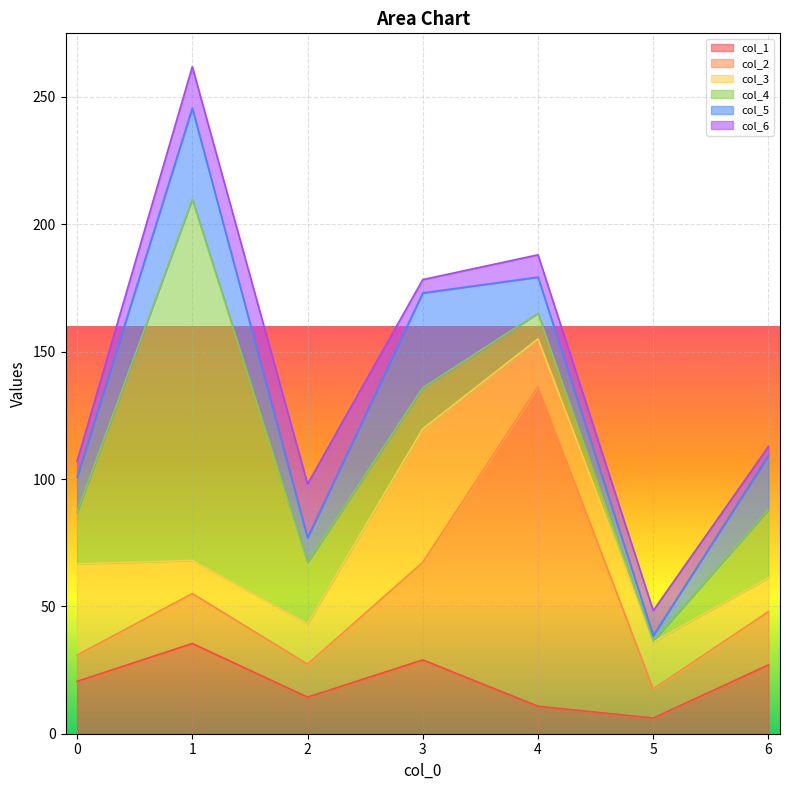

What is the value of the col_5 point at the 1st from the left?

13.7